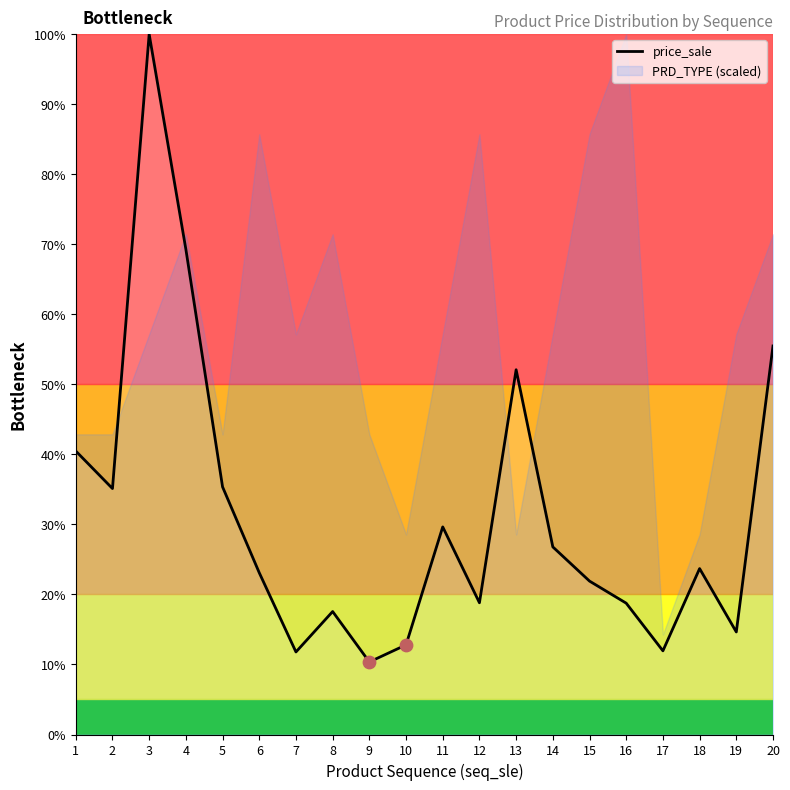

Between 16 and 17, which is larger?

16